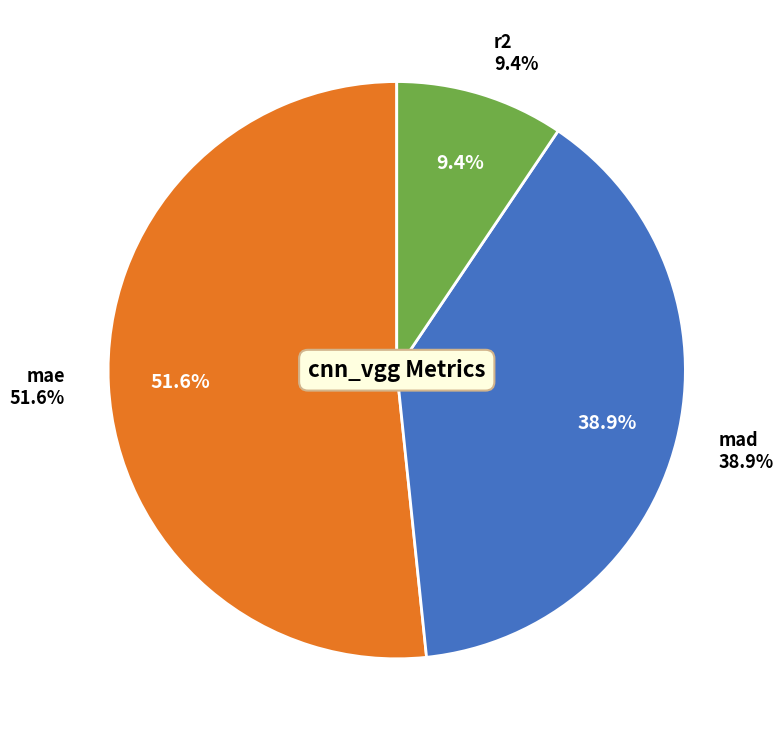

Which slice is the largest?

mae